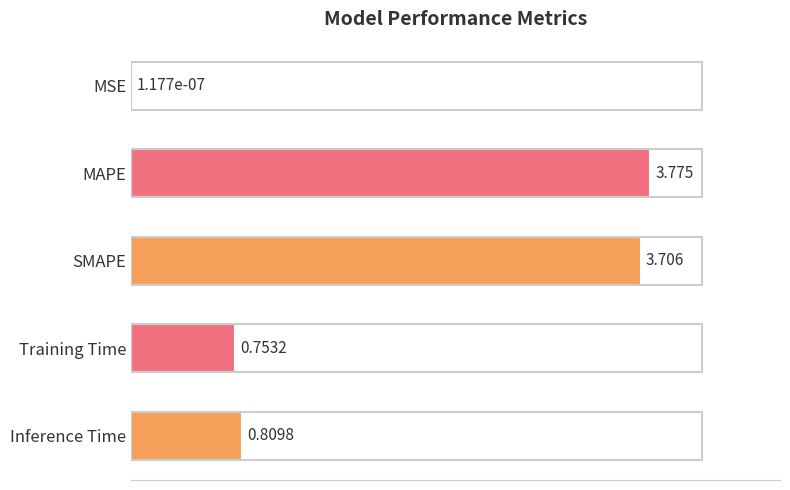

Which category has the highest value across all series?

MAPE